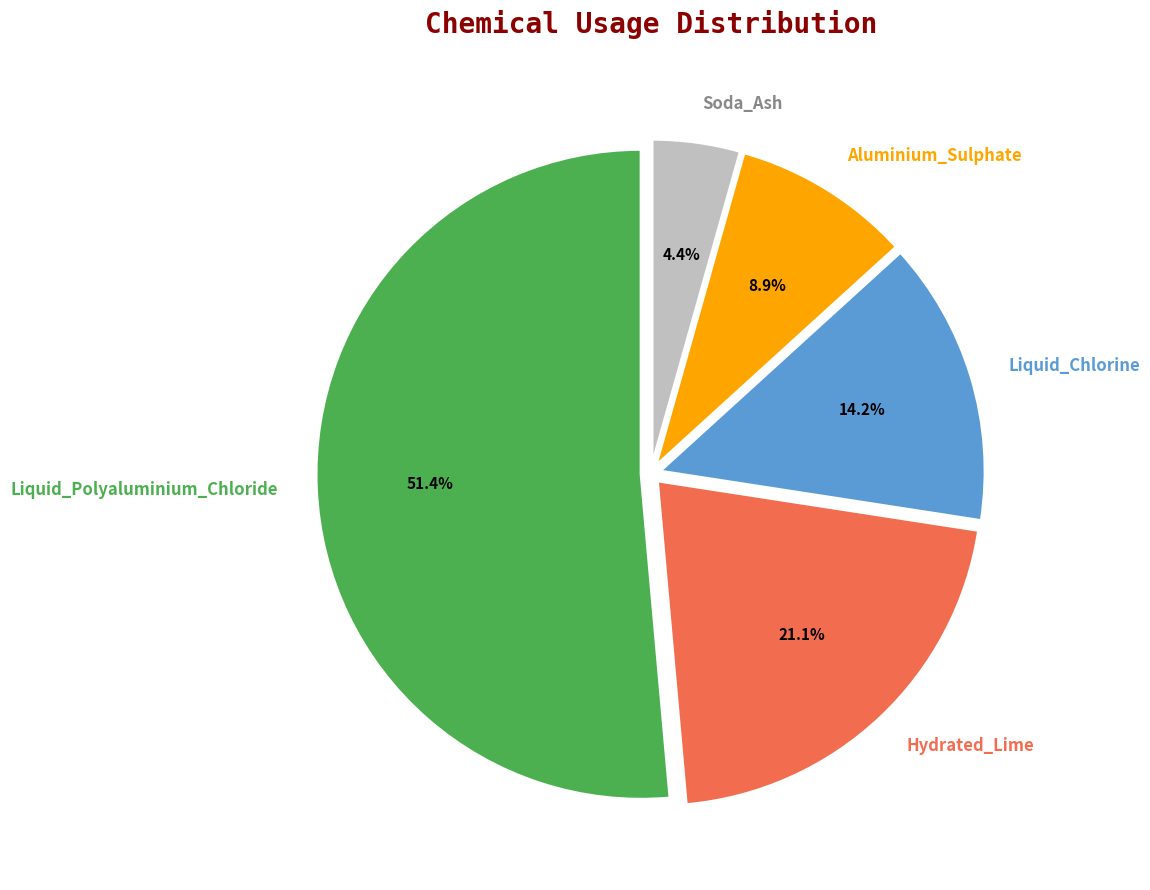

How many slices are in this pie chart?

5